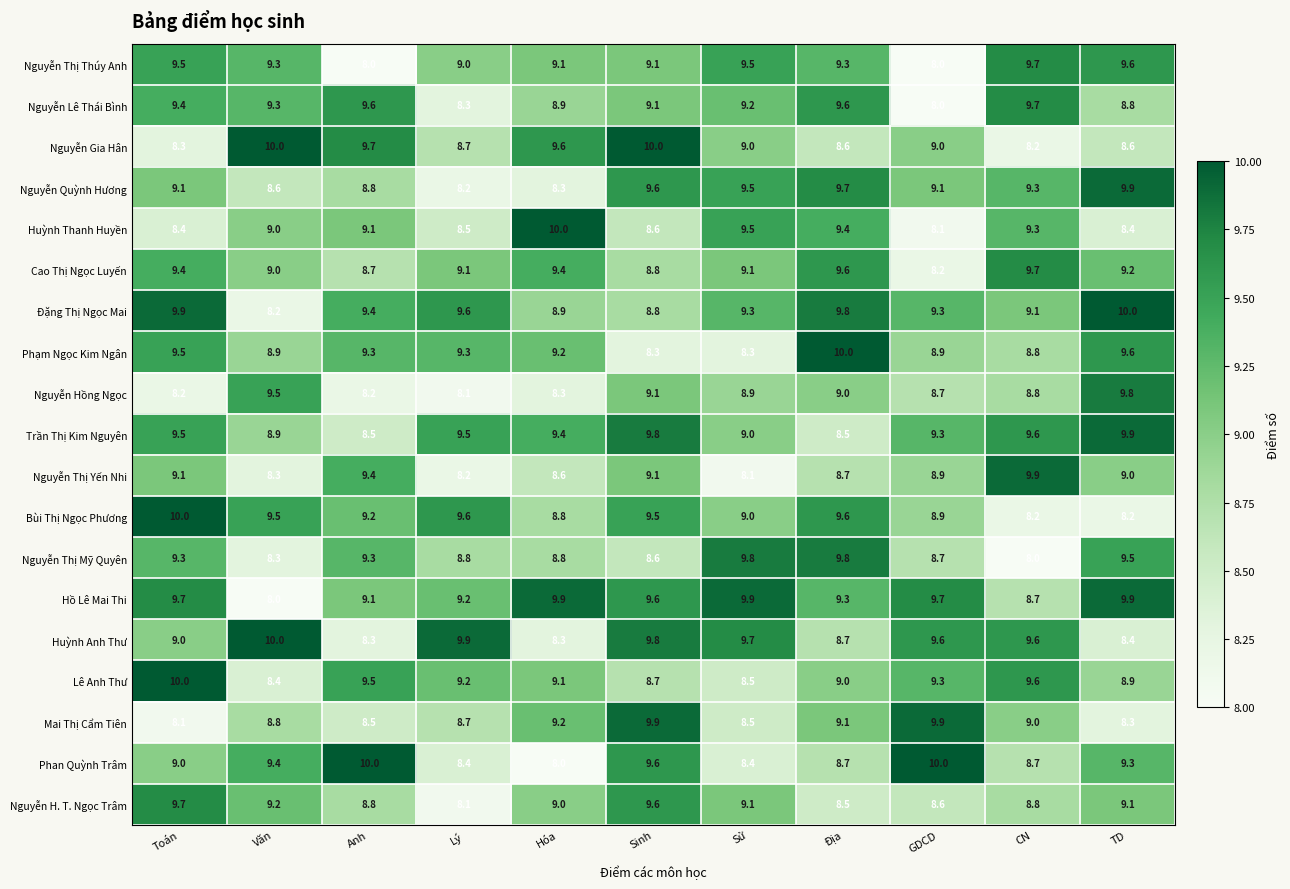

At how many categories does at least one series exceed 9?

11